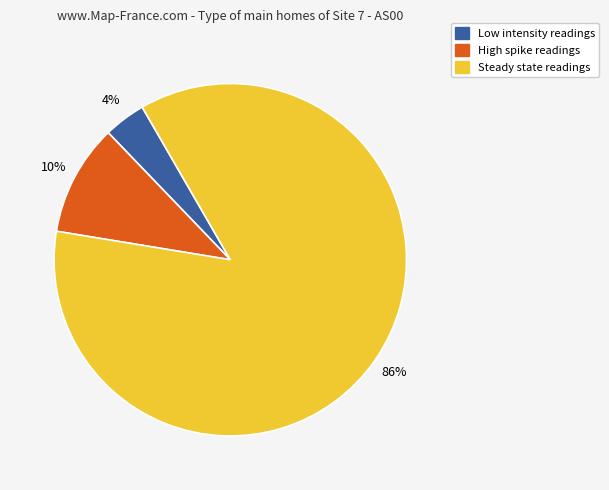

To the nearest percent, what is the difference between the largest and smallest slice percentages?

82%